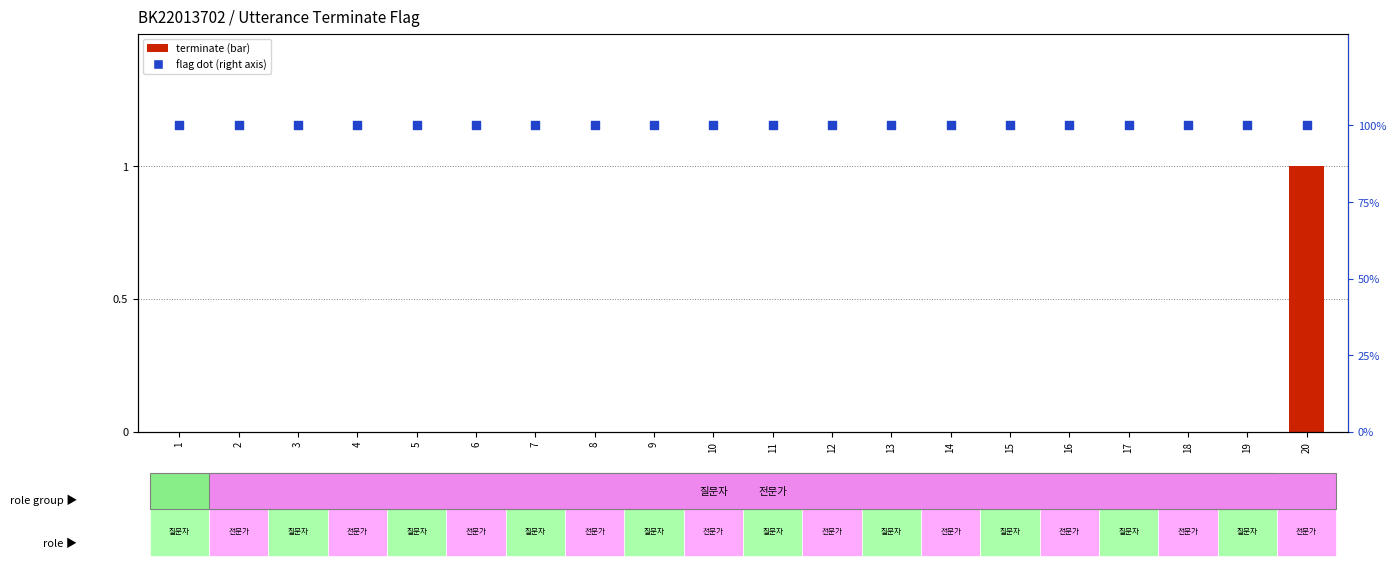

What is the total value across all series at 11?

1